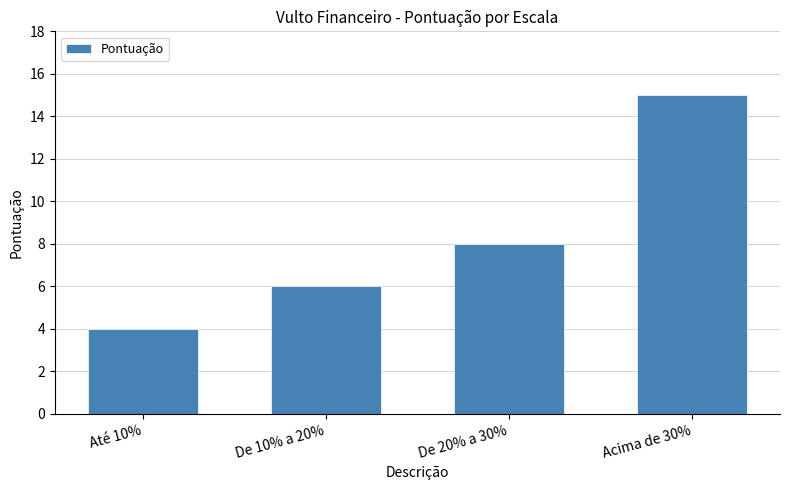

Count the number of data series in this chart.

1